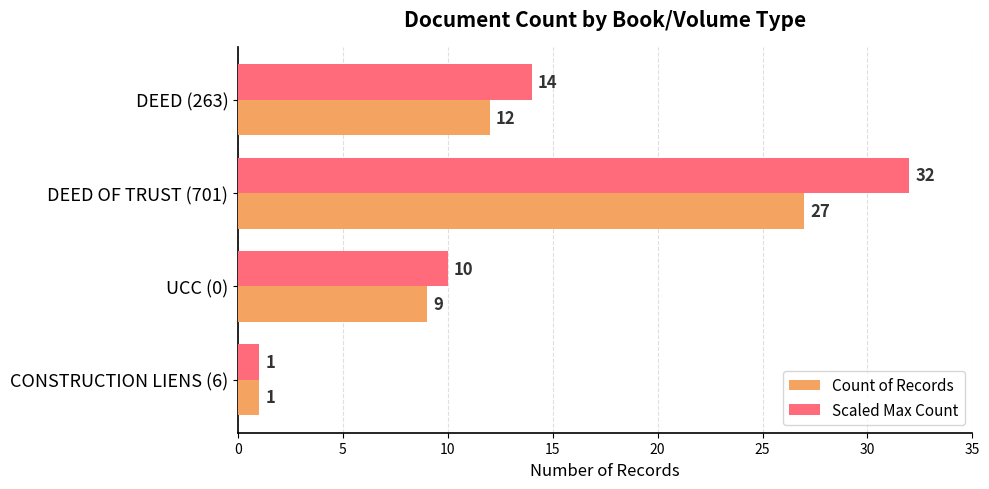

Is it true that Scaled Max Count equals 14 at DEED (263)?

True